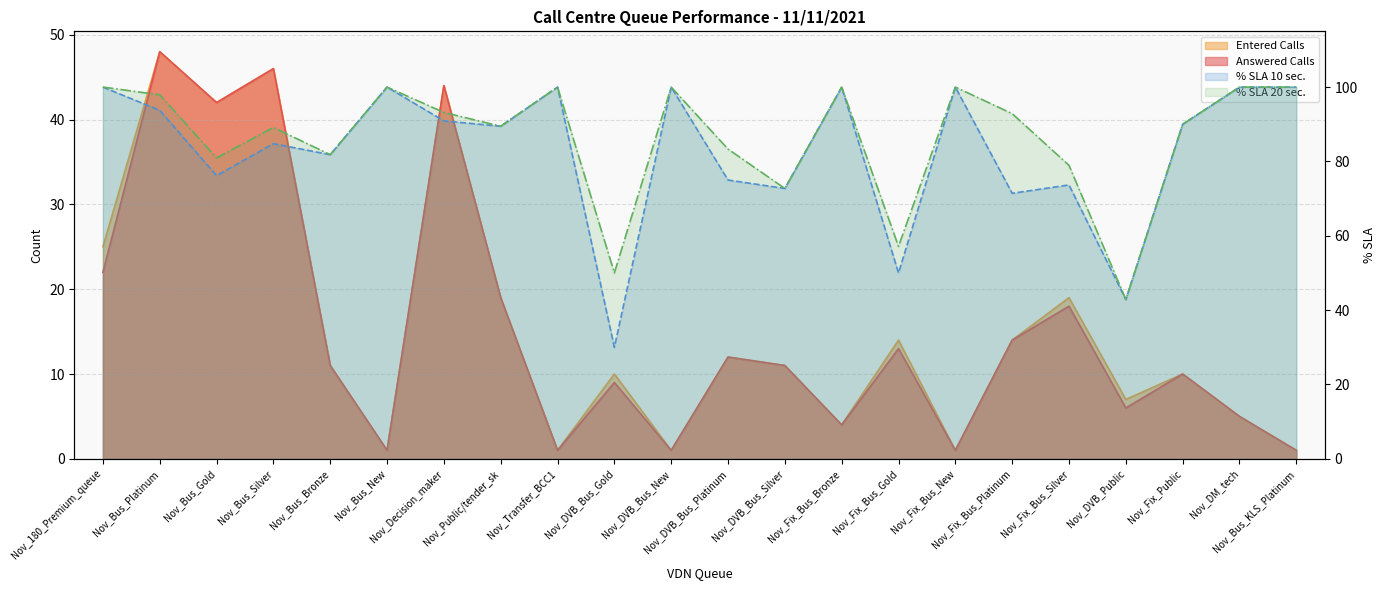

Is the value of Entered Calls at Nov_DVB_Bus_Silver greater than the value of % SLA 10 sec. at Nov_Fix_Bus_Platinum?

No